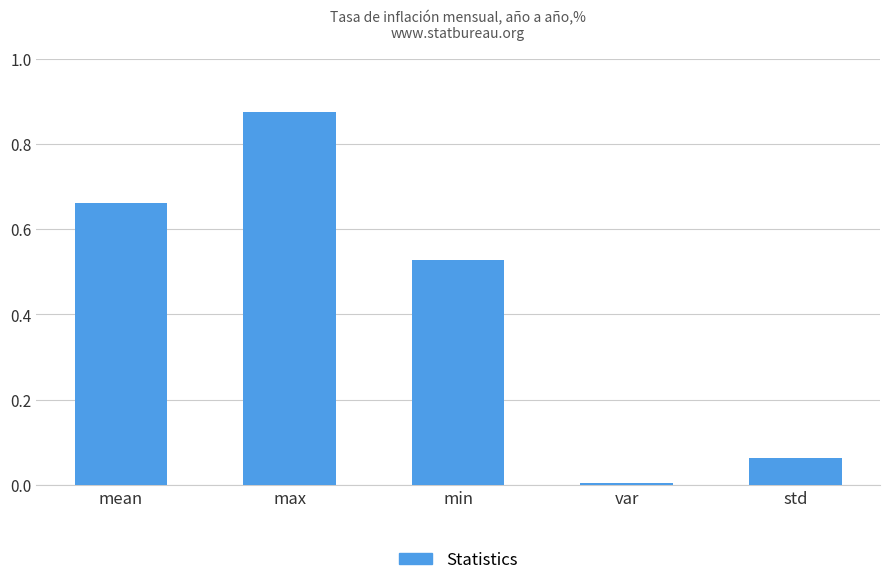

At which category does the chart reach its peak across all series?

max